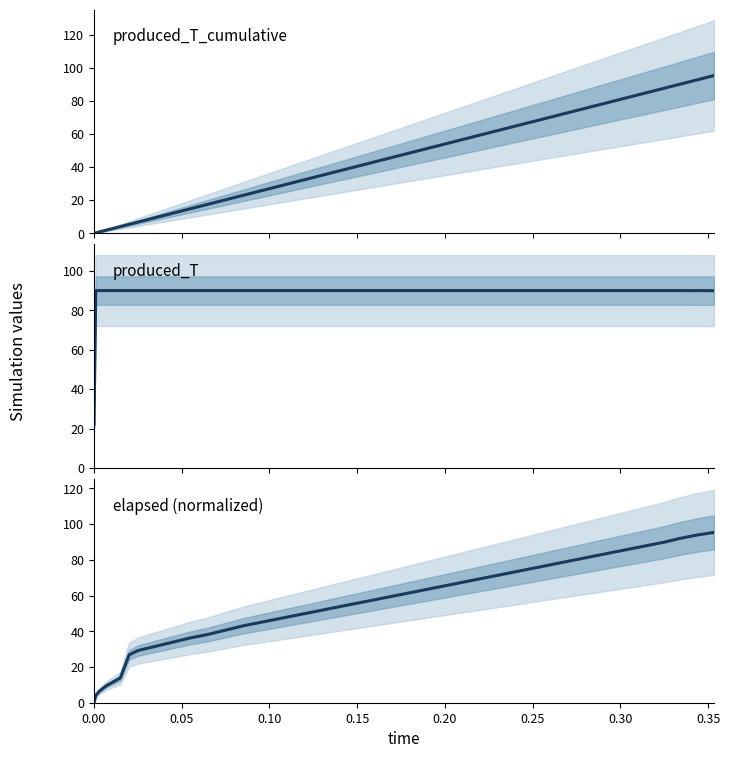

What is the maximum value shown in the chart?

95.4